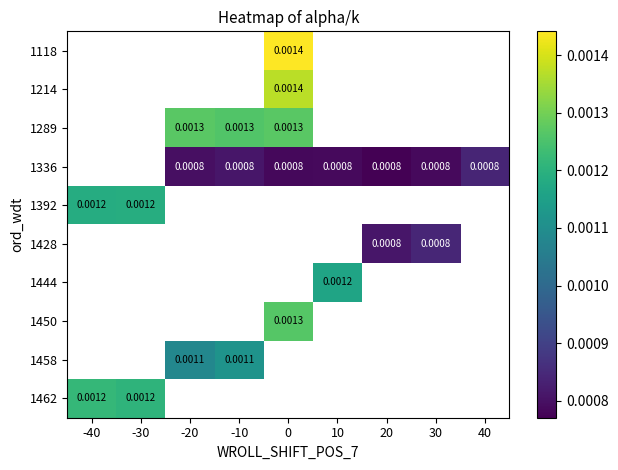

How many categories are shown in the chart?

9